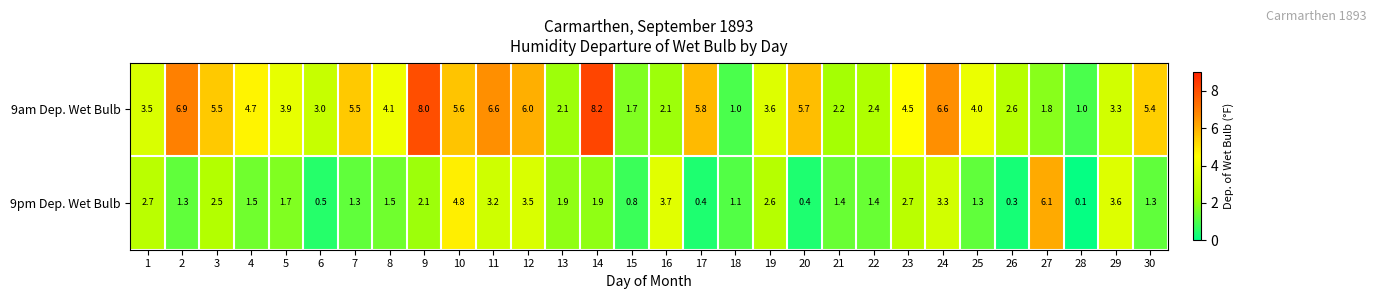

At which category does the chart reach its minimum across all series?

28